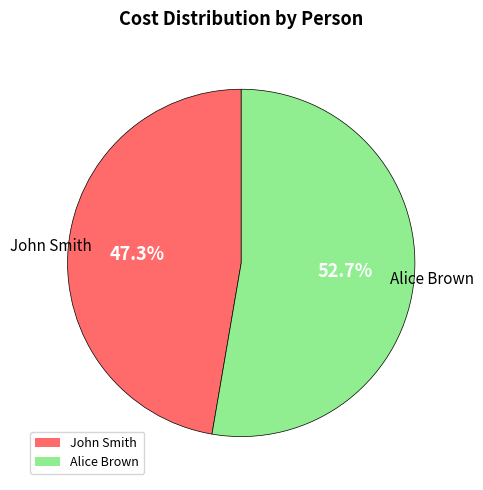

What percentage is NOT represented by Alice Brown?

47.3%